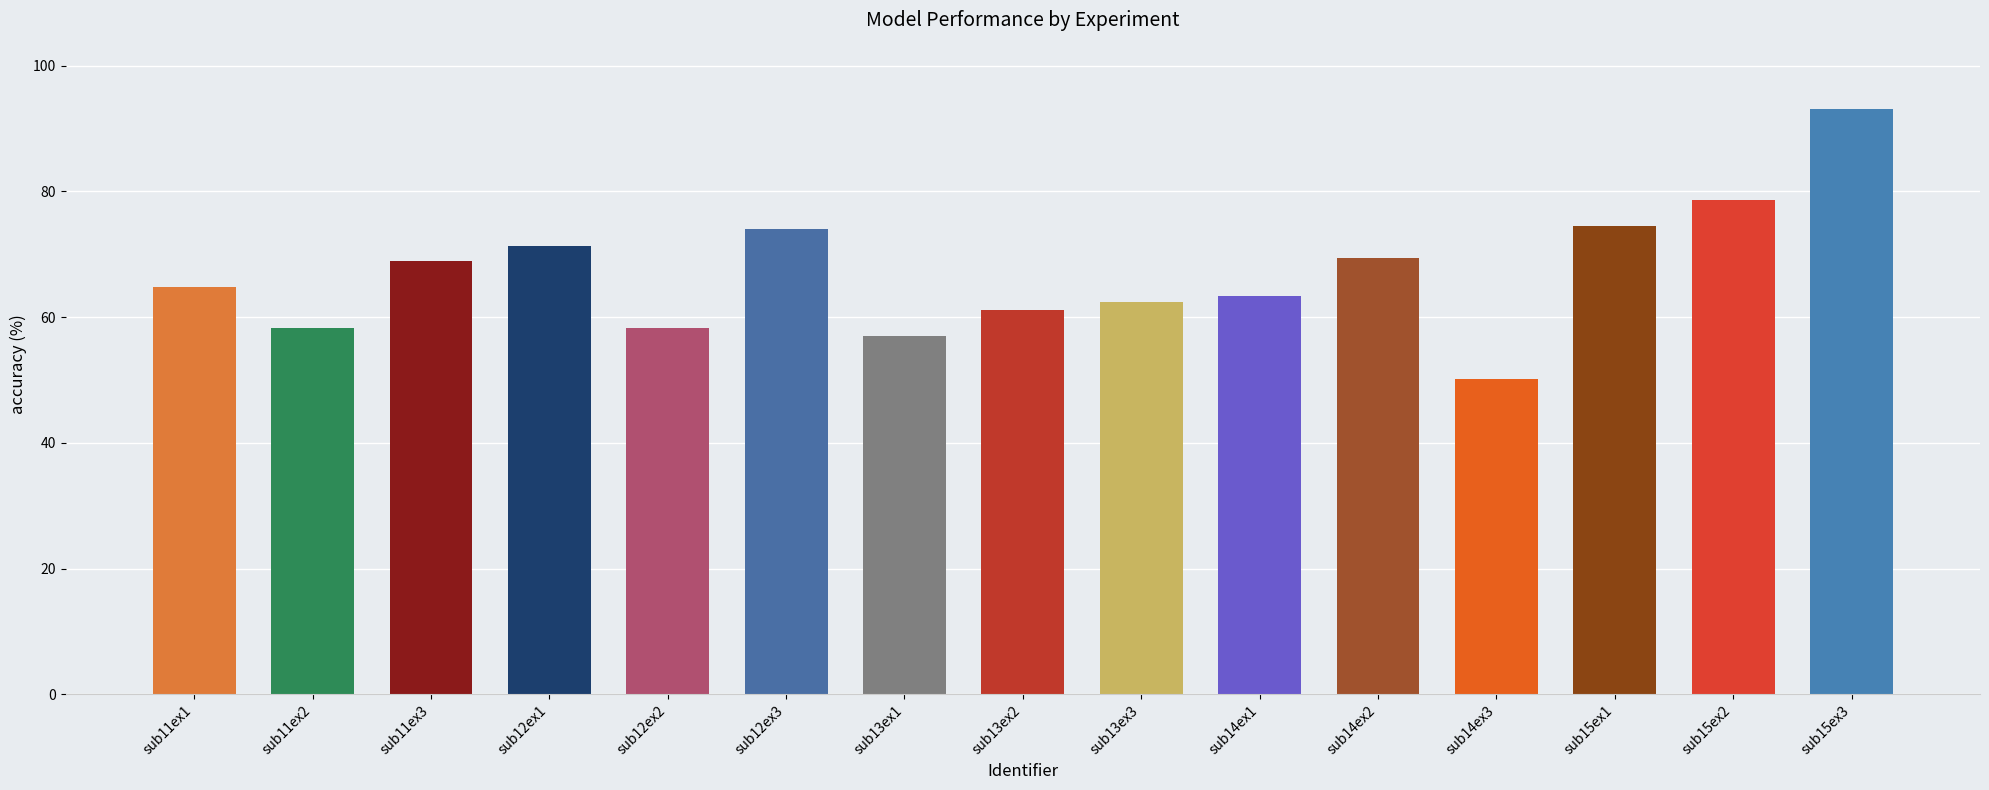

Between sub13ex2 and sub14ex1, which is larger?

sub14ex1